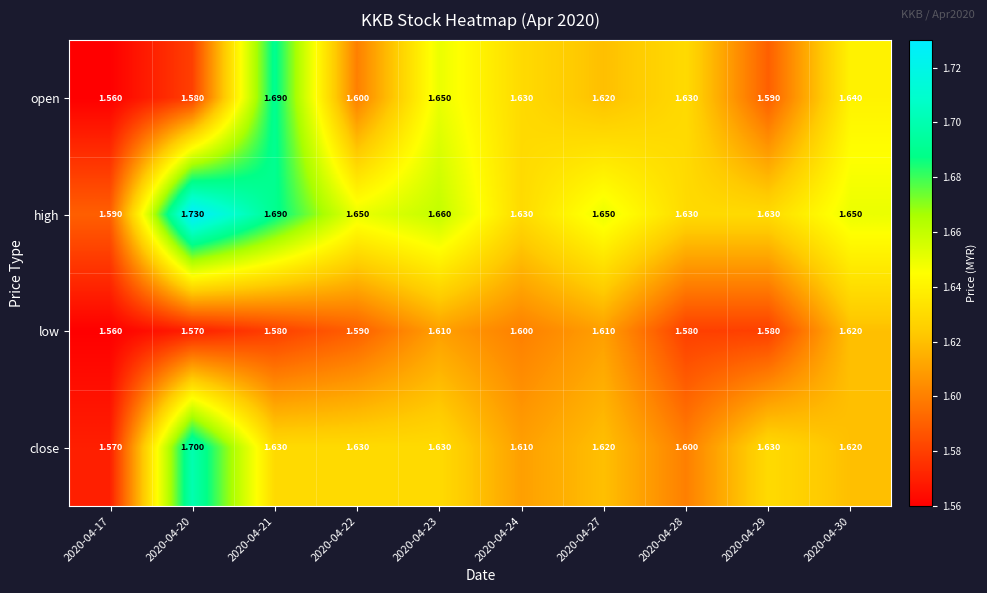

What is the minimum value shown in the chart?

1.6